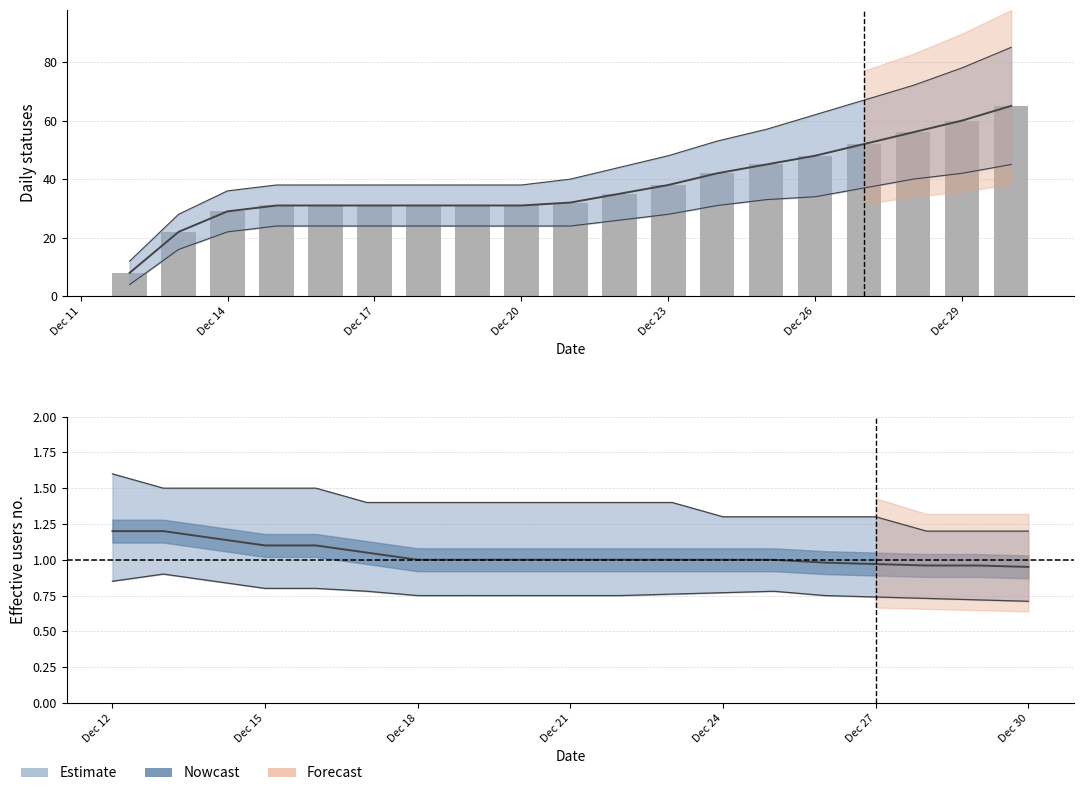

How many categories are shown in the chart?

19